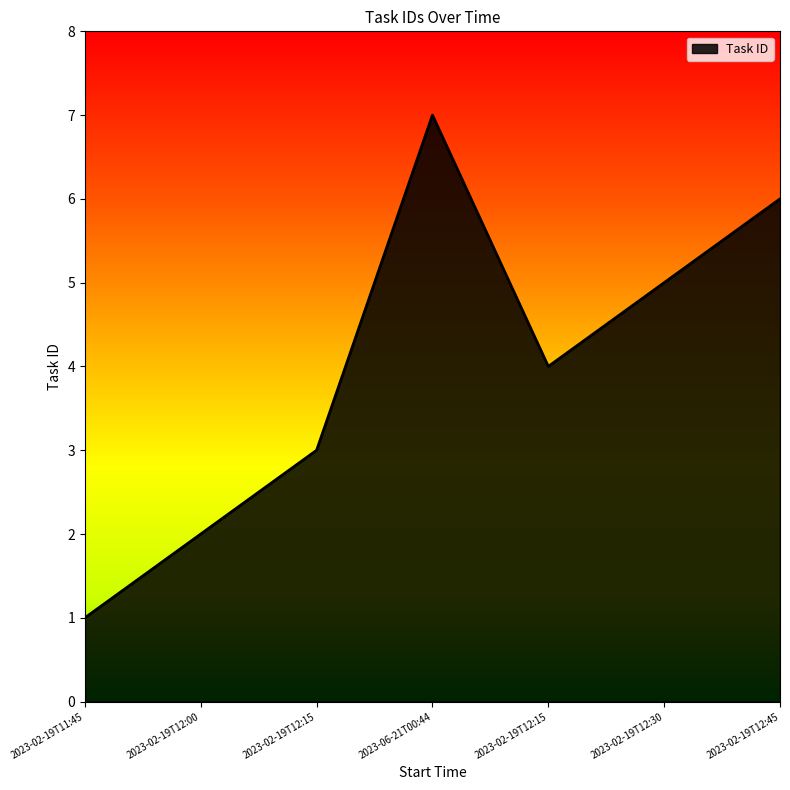

What is the change in value from 2023-02-19T12:00 to 2023-02-19T12:45?

+4